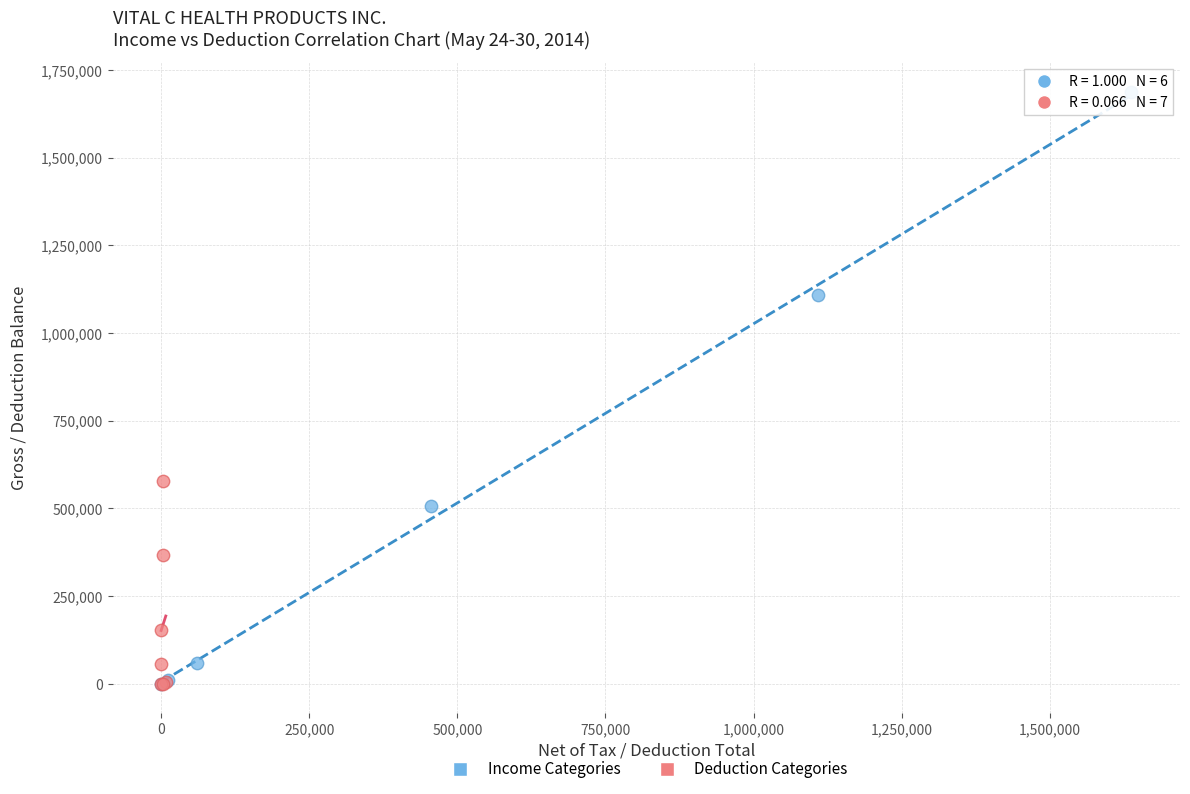

Which series has the widest spread of Y values?

Income Categories